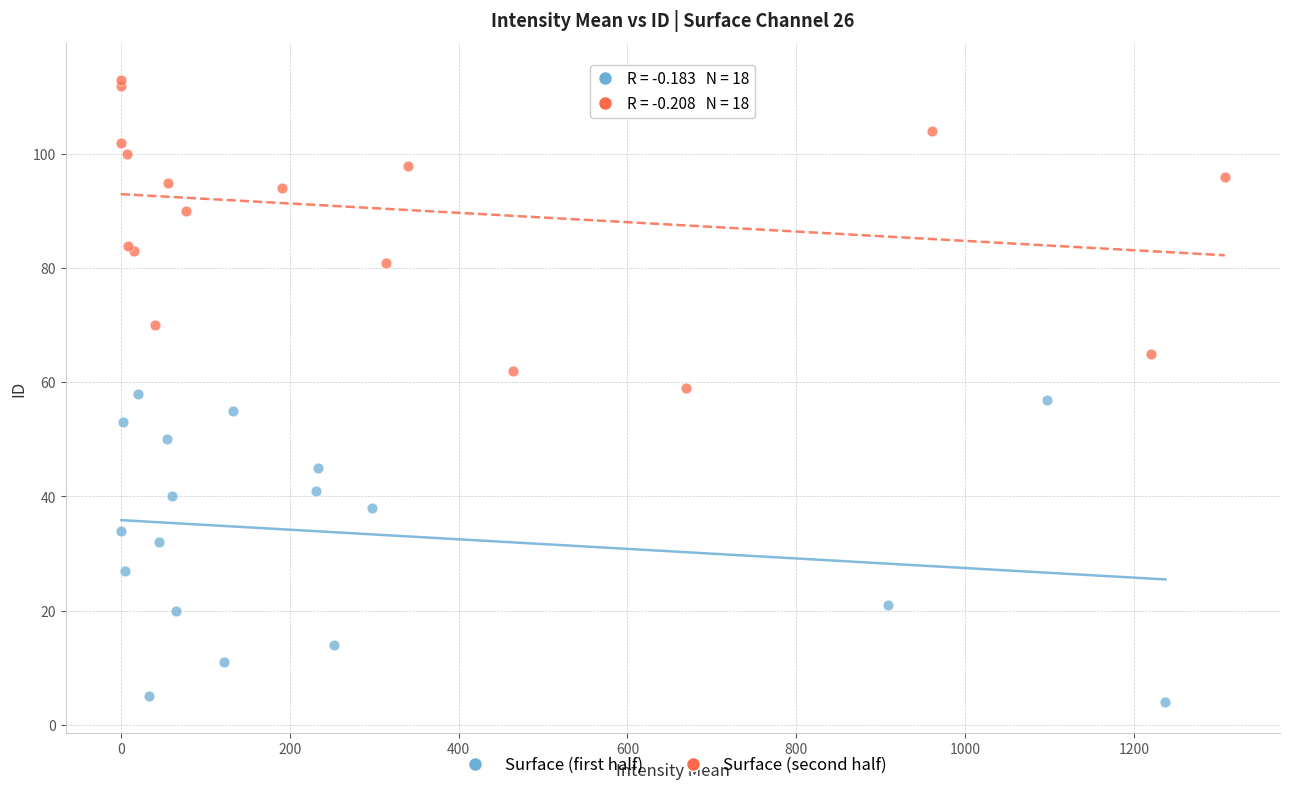

Which series contains the highest Y value?

Surface (second half)